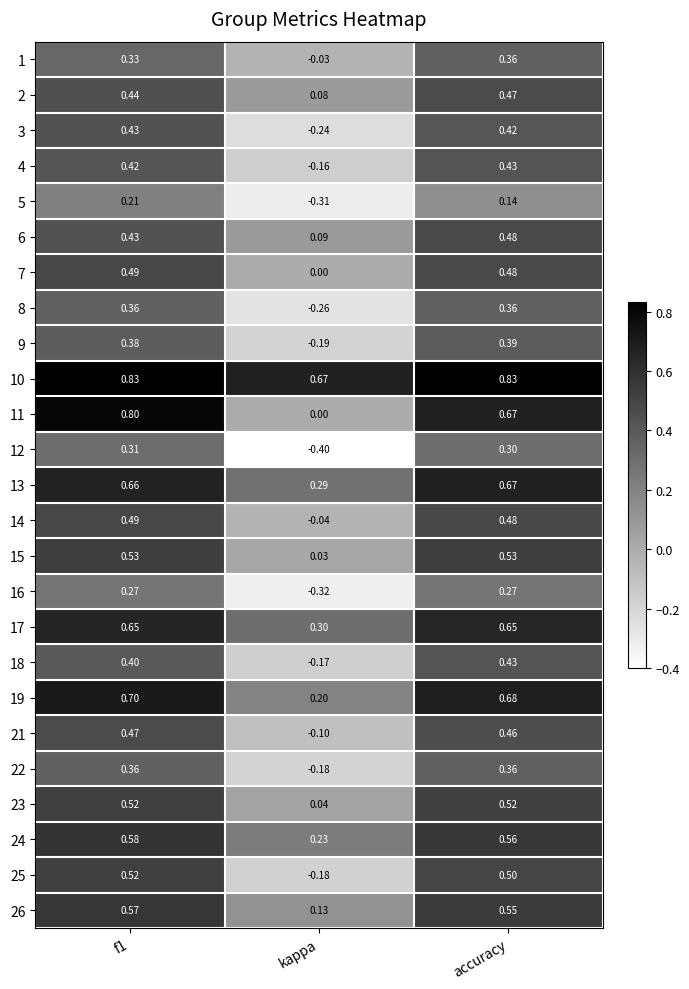

What is the total value across all series at accuracy?

12.0